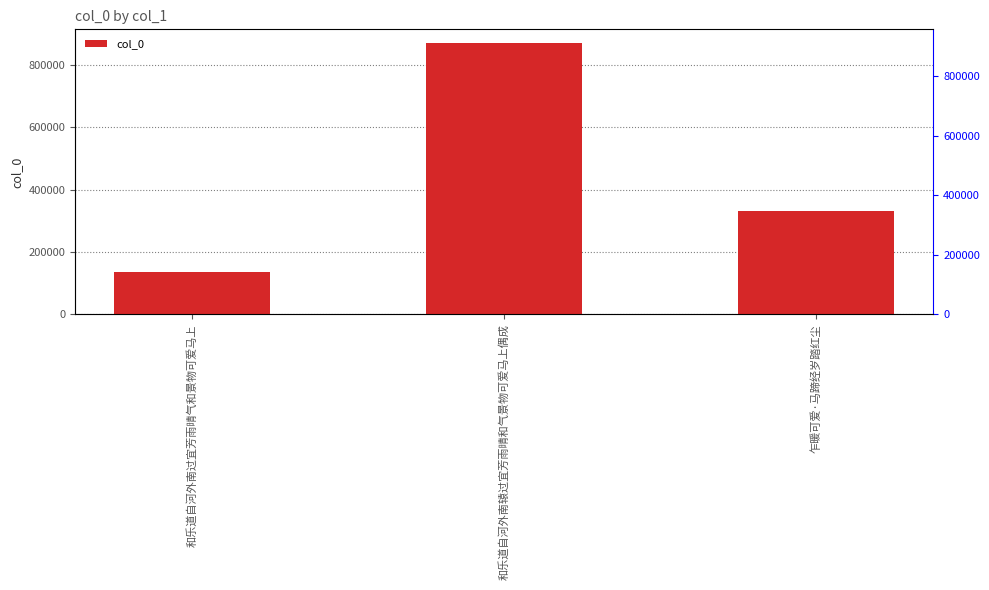

What is the sum of all values?

1333612